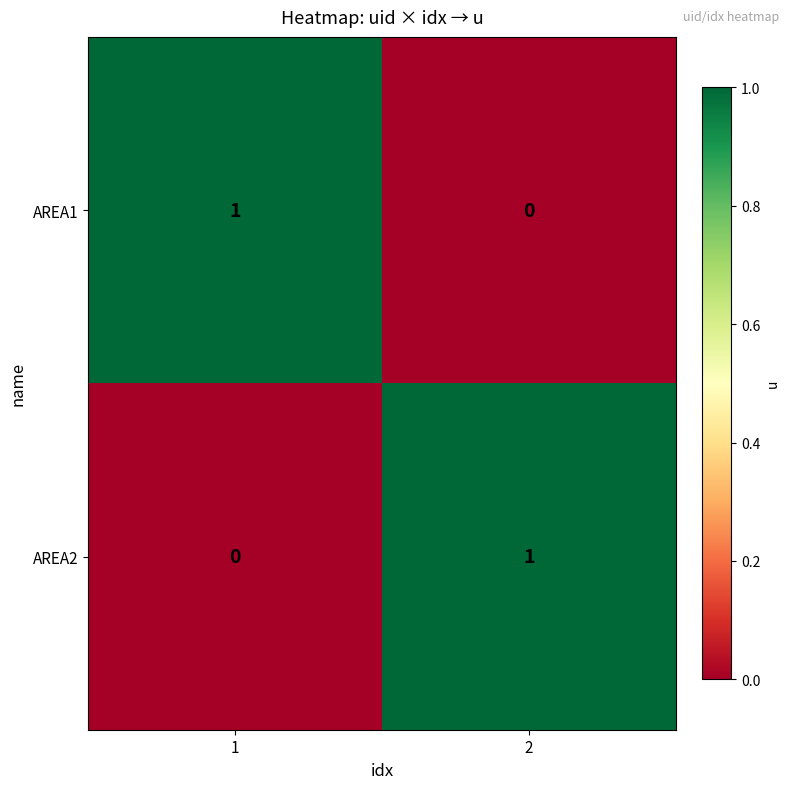

Is it true that AREA2 equals 1 at 1?

False